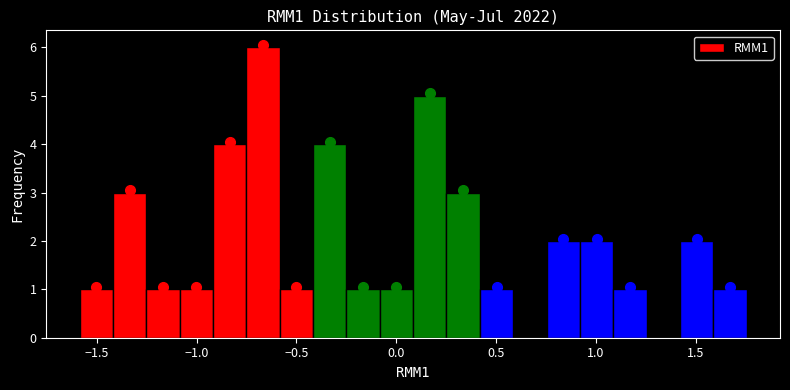

Read against the x-axis, roughly where is the centre of the tallest bar?

-0.65